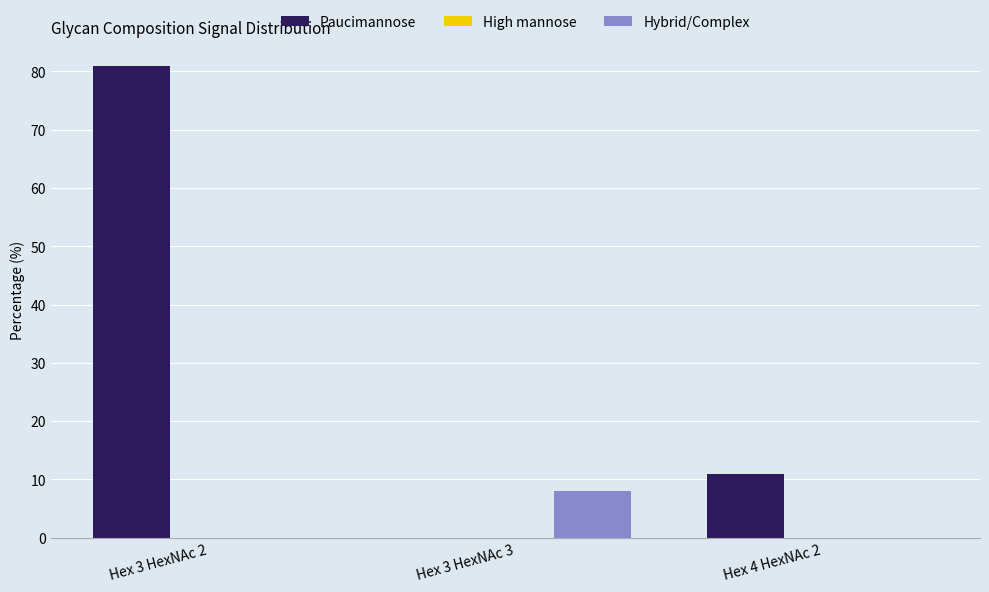

What is the highest value of the Hybrid/Complex series?

8.0